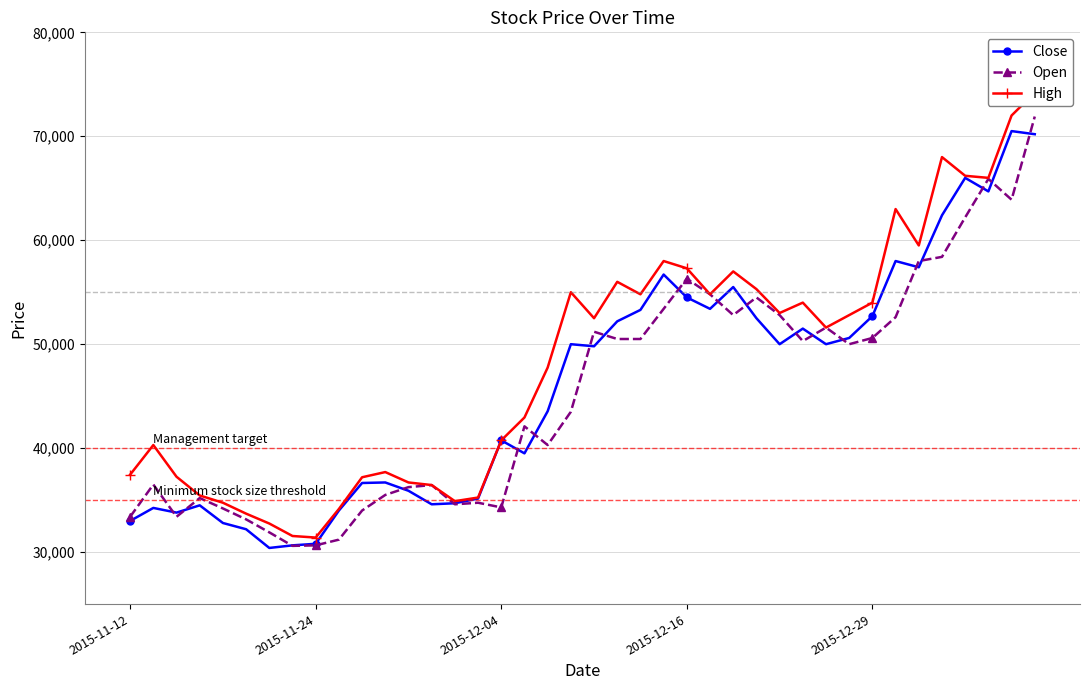

True or false: High has a value of 24137 at 28.

False